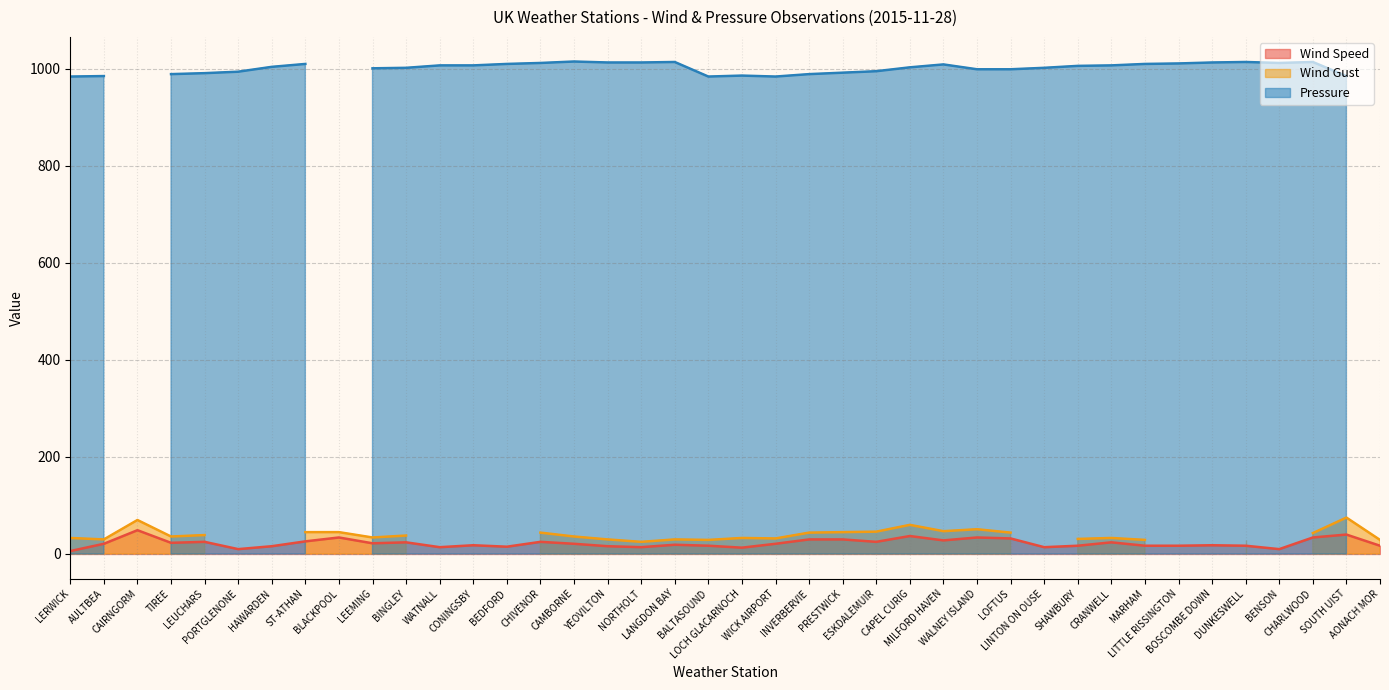

List the series in order of their peak value, lowest first.

Wind Speed, Wind Gust, Pressure